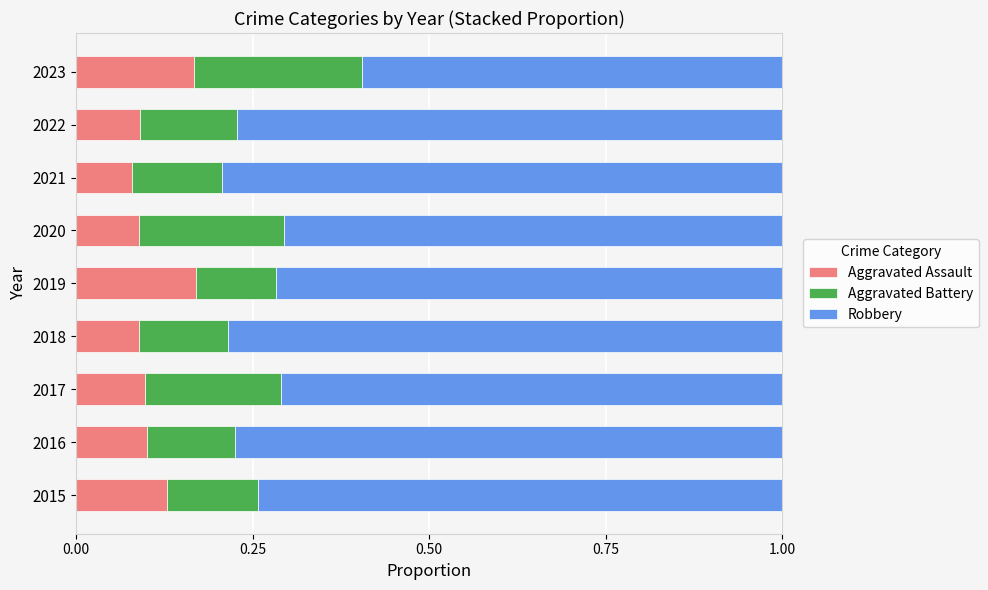

True or false: Aggravated Assault has a value of 0.1 at 2016.

True